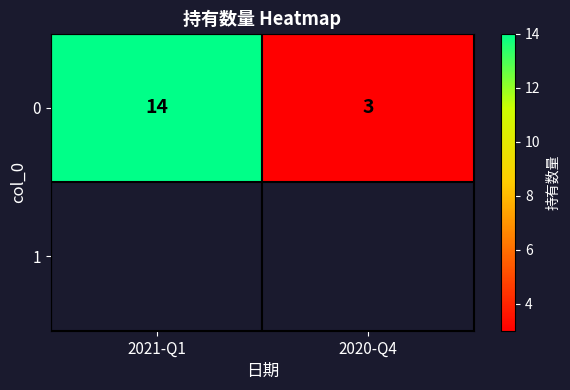

At which label is the value closest to 8?

2020-Q4